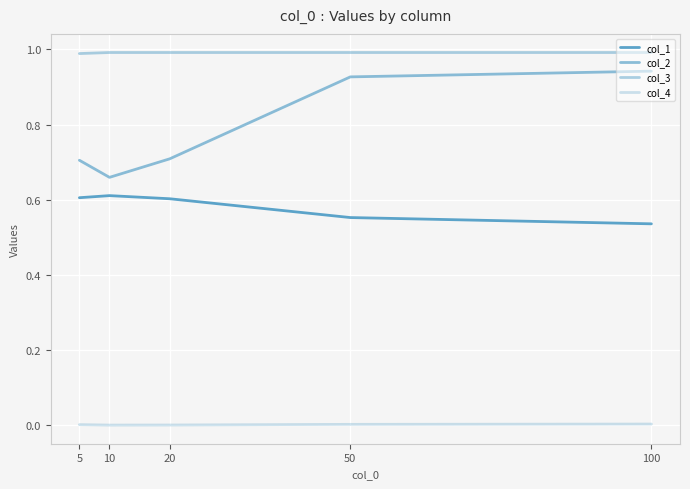

Does the chart have visible grid lines?

Yes